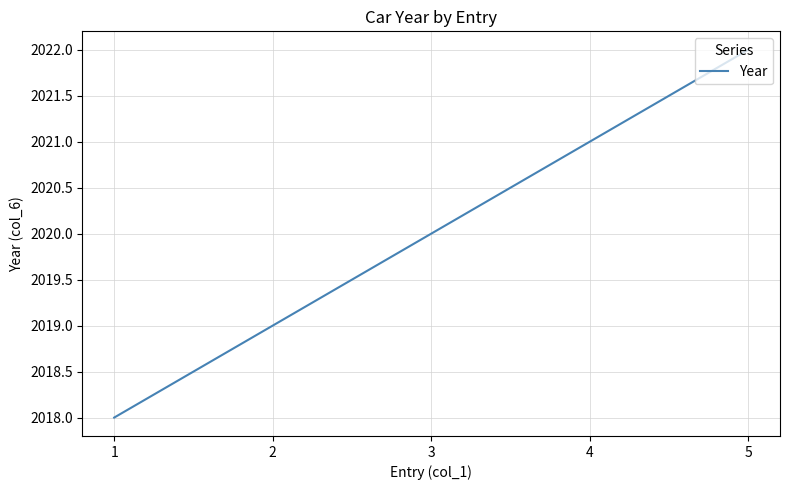

Where is the data nearest to the value 2020?

3